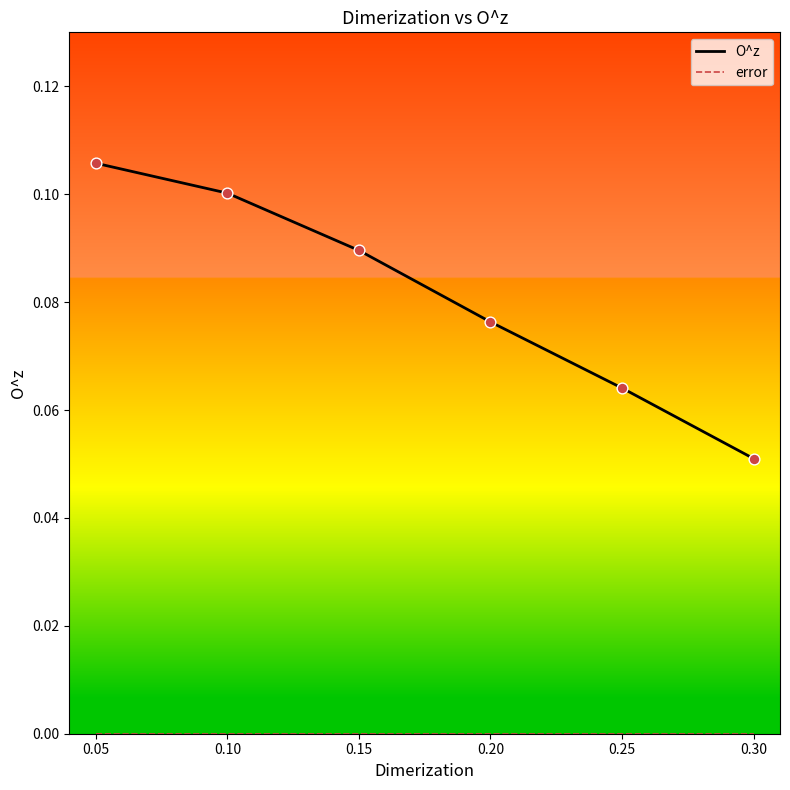

Which series has the largest total across all categories?

O^z